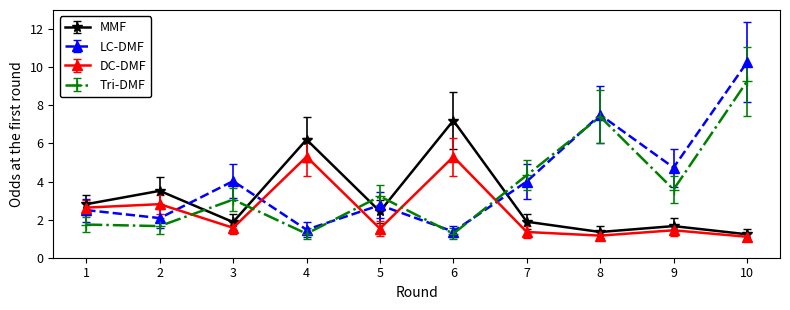

What is the total value across all series at 8?

17.4